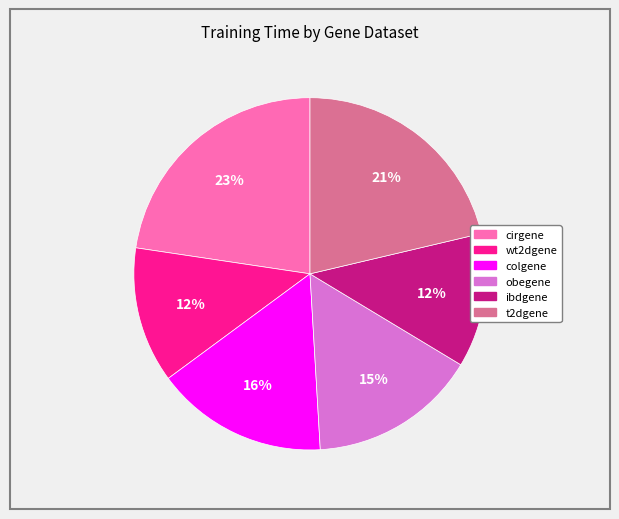

To the nearest percent, what percentage of the pie is t2dgene?

21%